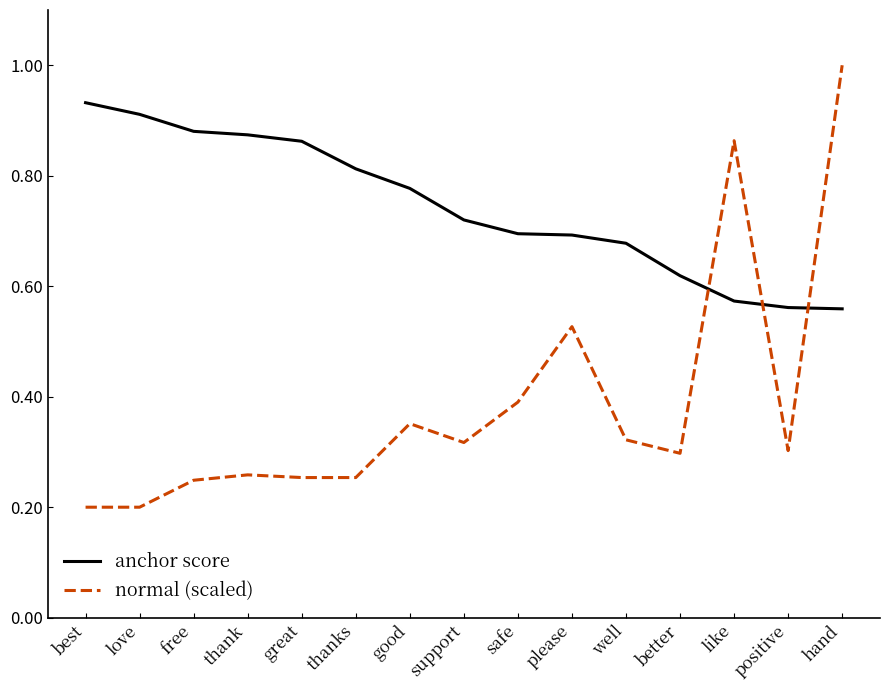

Between which two adjacent categories do normal (scaled) and anchor score first intersect?

better and like